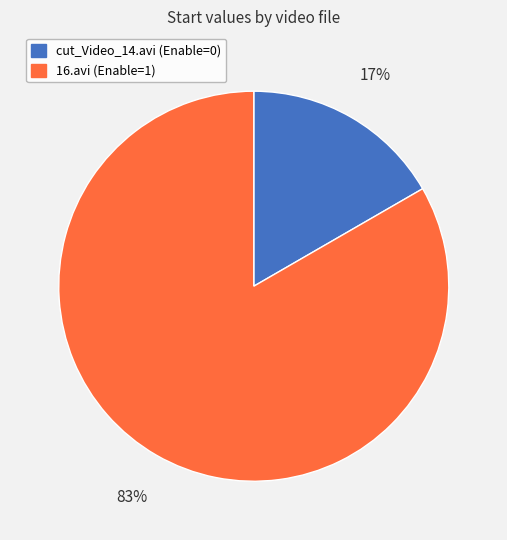

Rank the categories by value from highest to lowest.

16.avi (Enable=1), cut_Video_14.avi (Enable=0)